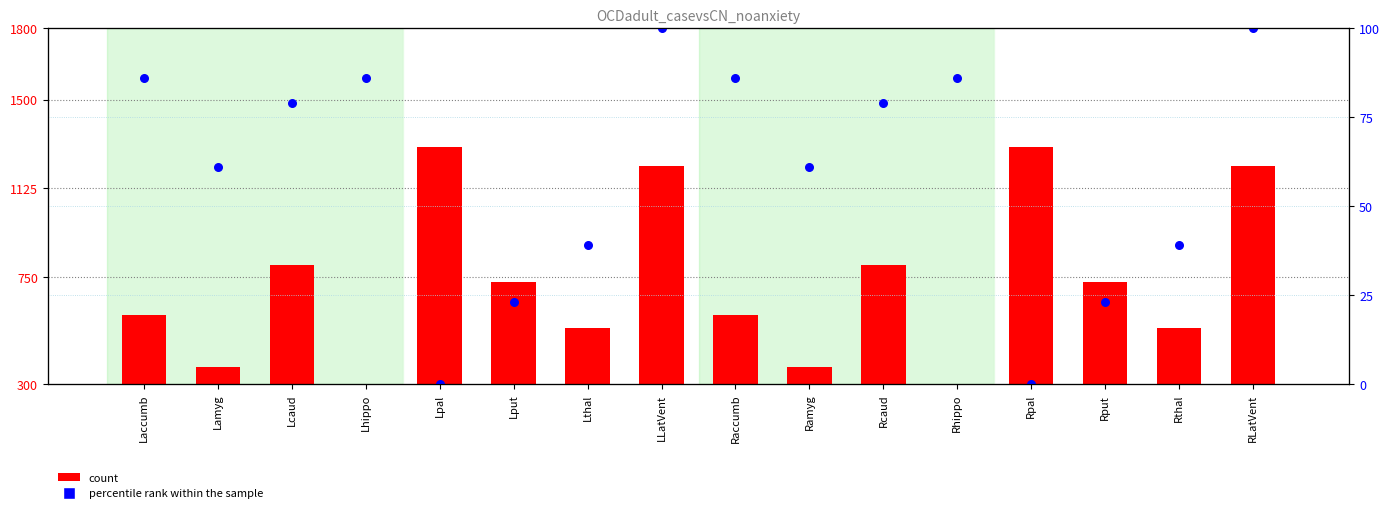

Which series has the largest Y range (max minus min)?

count